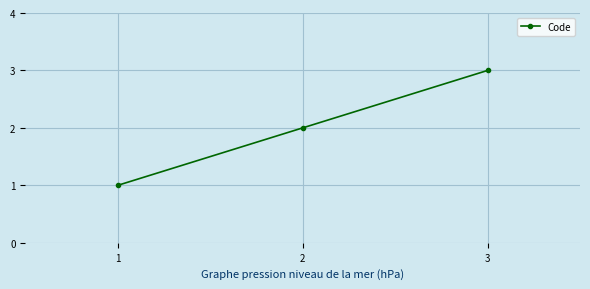

Does the chart display data point markers on the line(s)?

Yes